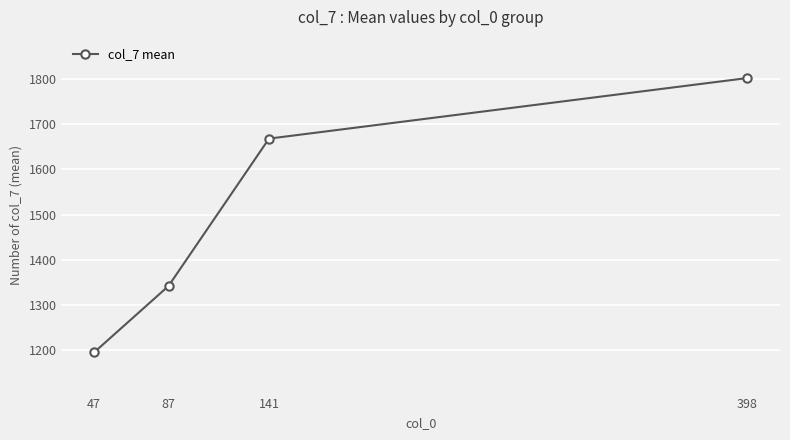

Read the value at 47, to the nearest 50.

1200